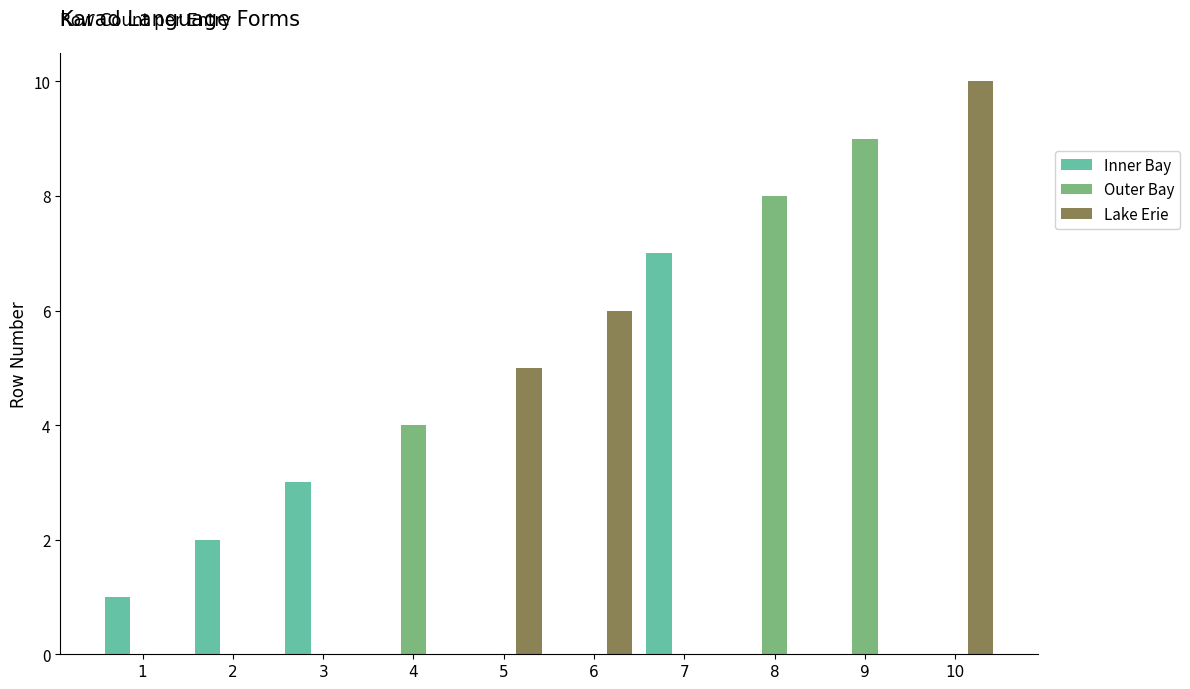

What is the sum of all Lake Erie values?

21